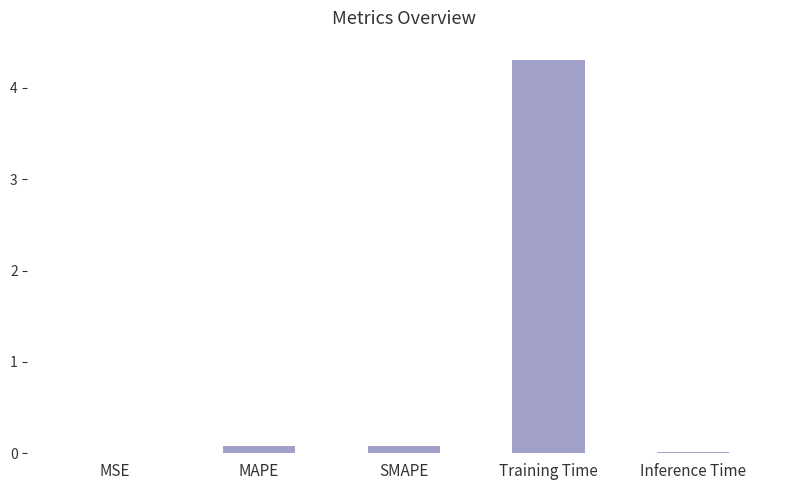

What is the greatest value displayed?

4.3